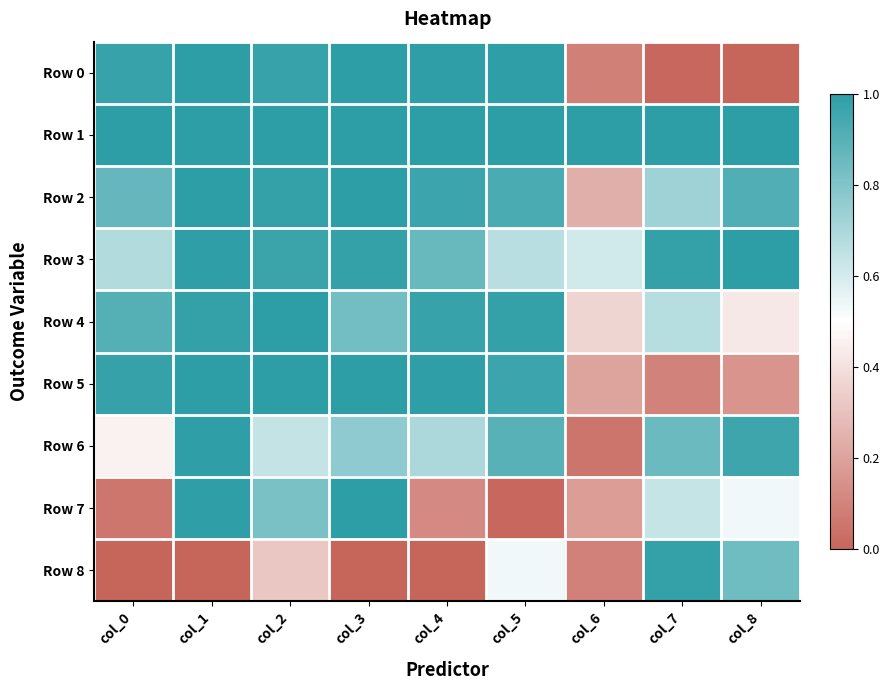

Which series has the largest range (max minus min)?

Row 0